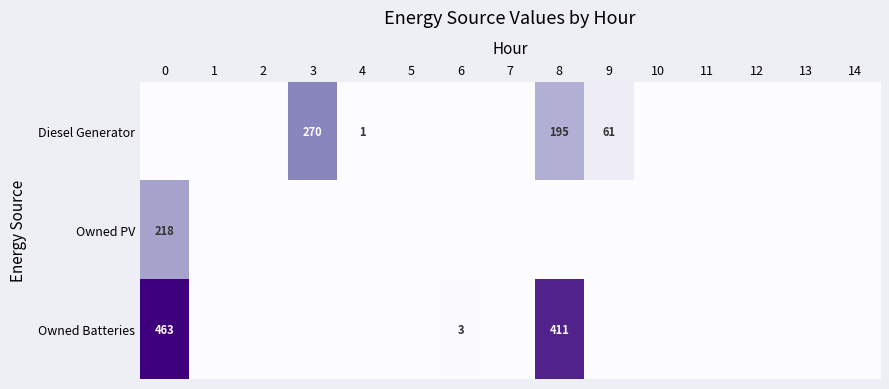

The value of Owned PV at 0 is 287. True or false?

False